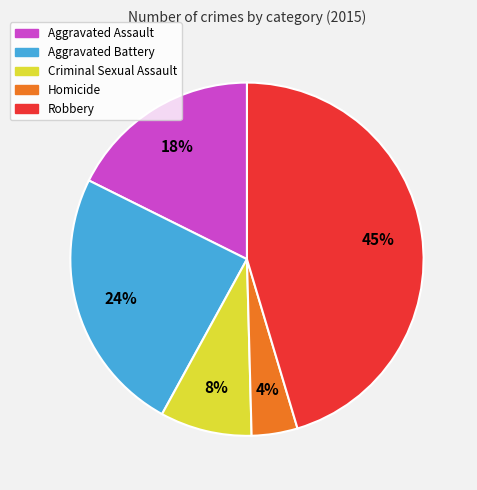

Which category has the biggest portion of the pie?

Robbery